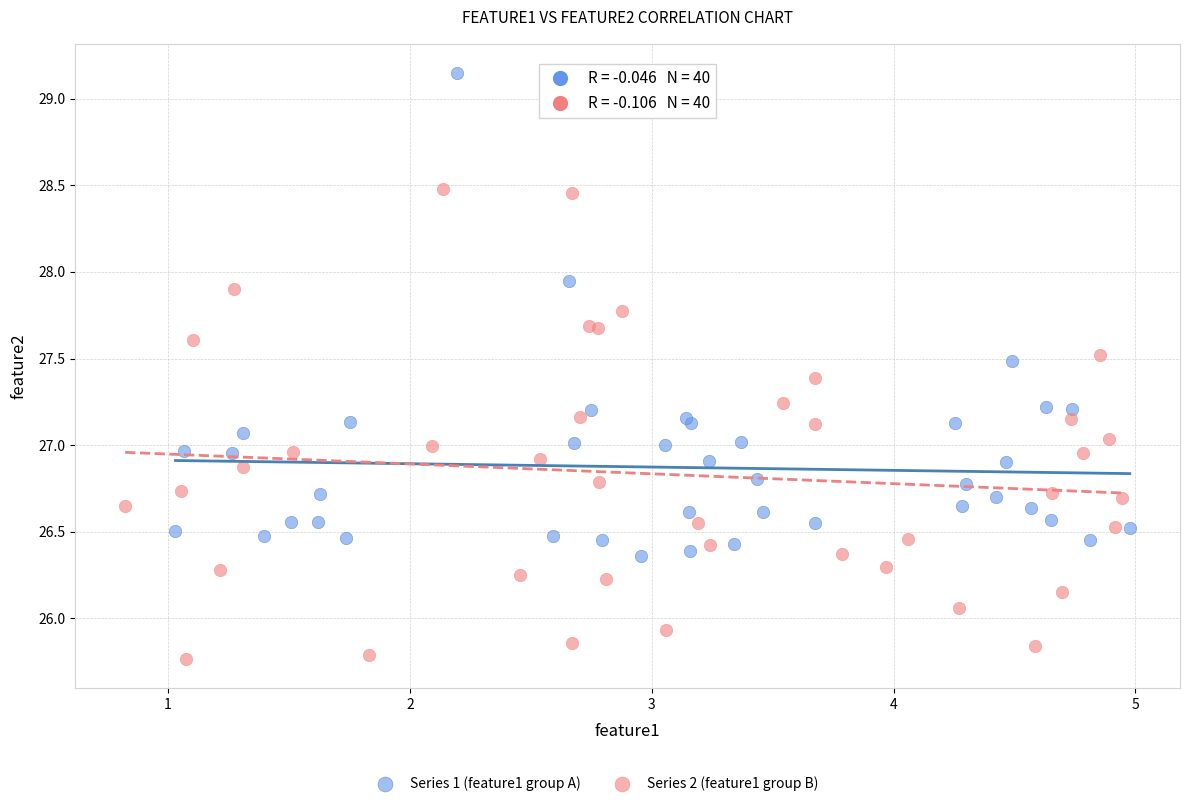

Which series contains the highest Y value?

Series 1 (feature1 group A)